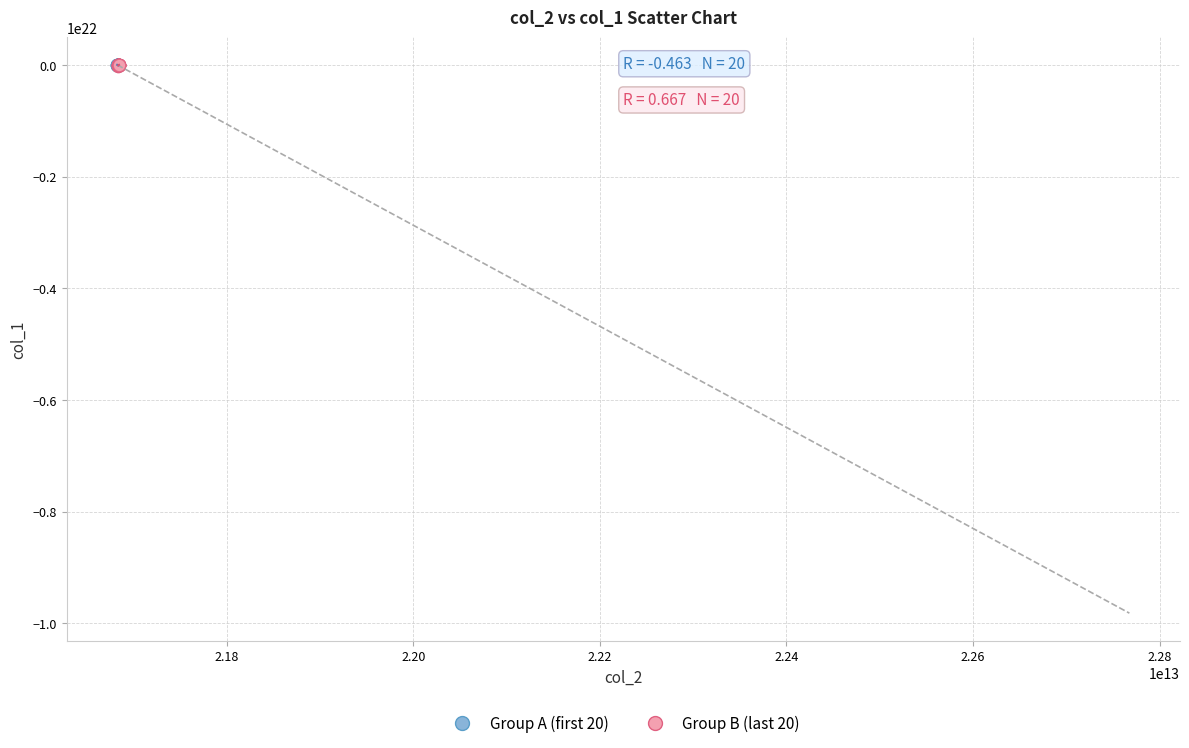

What are all the series names shown in the legend?

Group A (first 20), Group B (last 20)